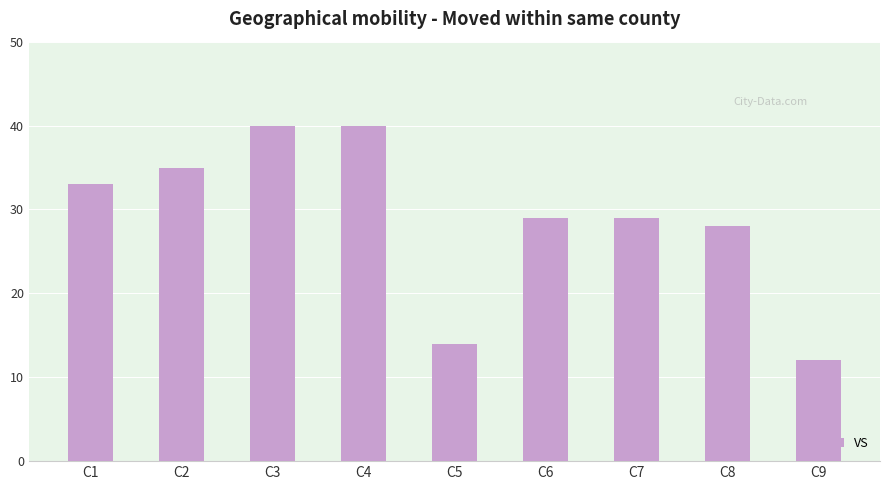

What is the change in value from C8 to C9?

-16